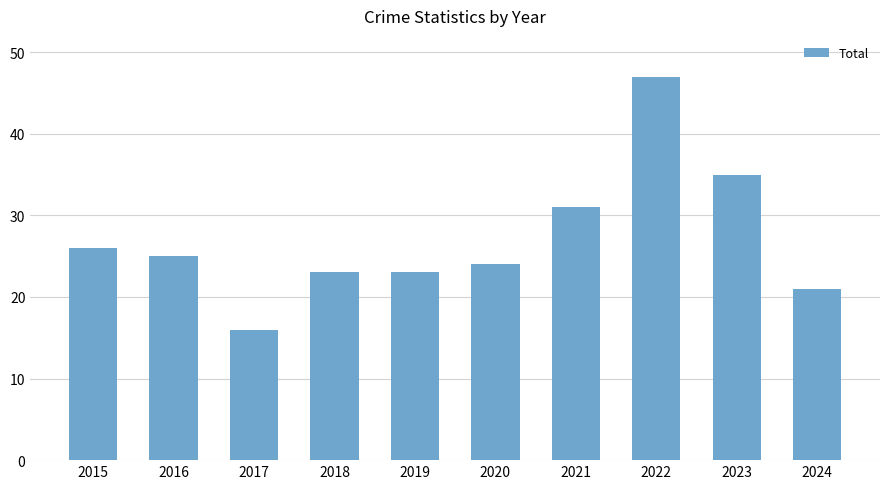

Which label corresponds to the smallest value in the chart?

2017